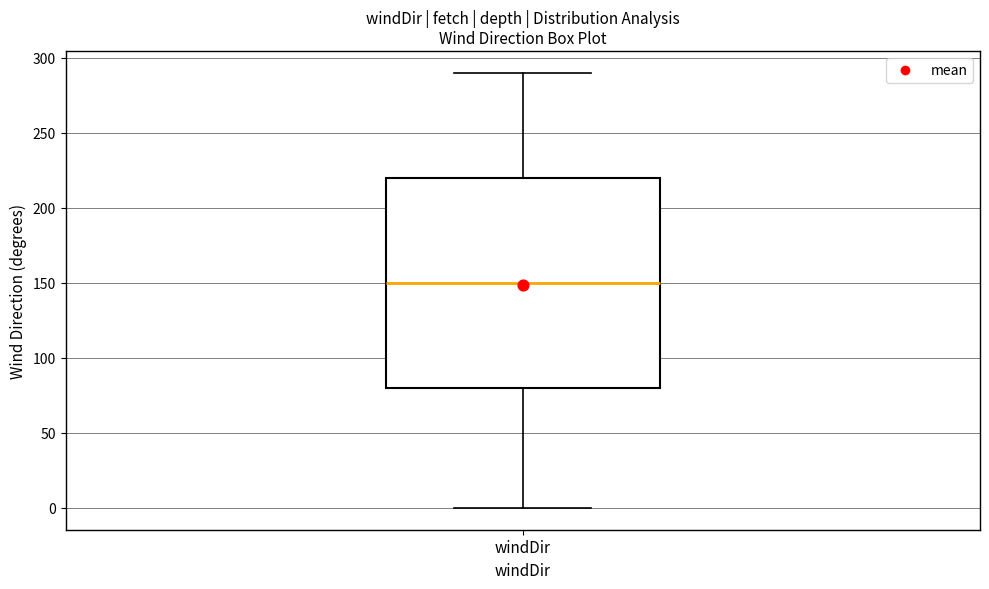

Transcribe this box plot: give where the median line is, the range the box spans, and where the two whiskers end, as read against the y-axis. The values are not printed on the chart, so give them approximately, as read against the axis.

median 150, box 80 to 220, whiskers 0 to 290